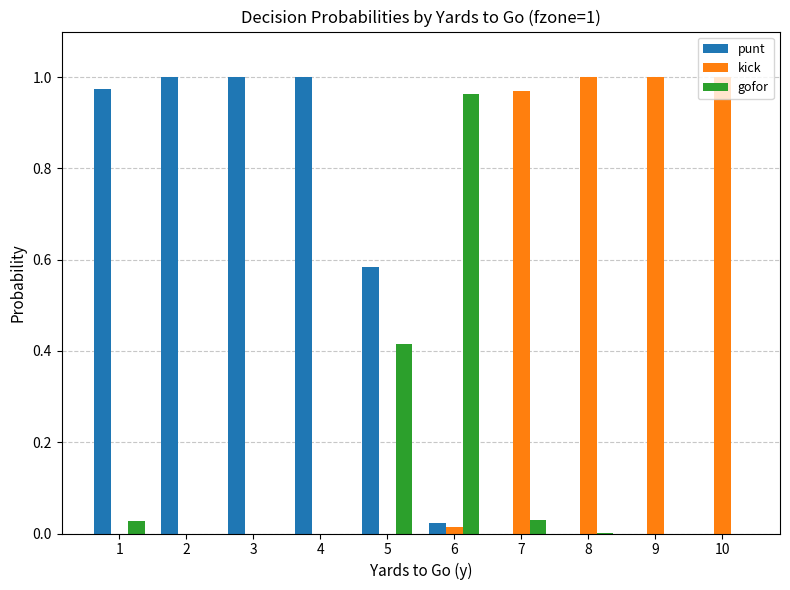

What are all the series names shown in the legend?

punt, kick, gofor